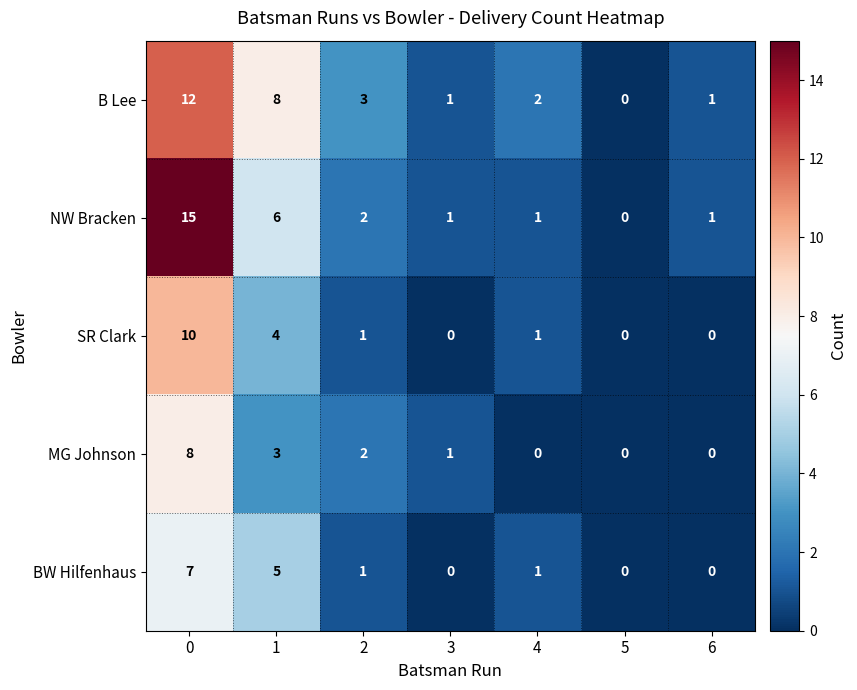

True or false: B Lee has a value of 4 at 4.

False